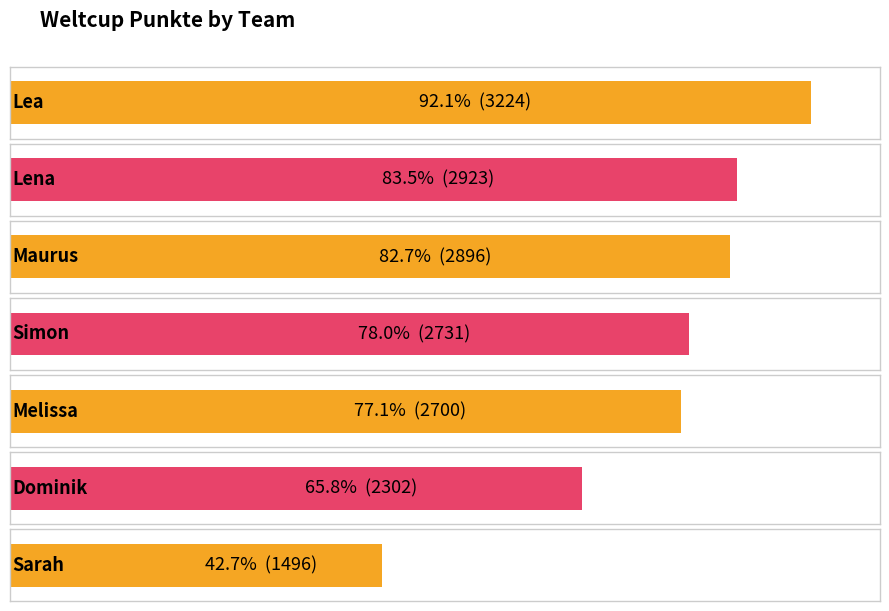

Reading left to right, what are all the values shown in this chart?

3224	2923	2896	2731	2700	2302	1496